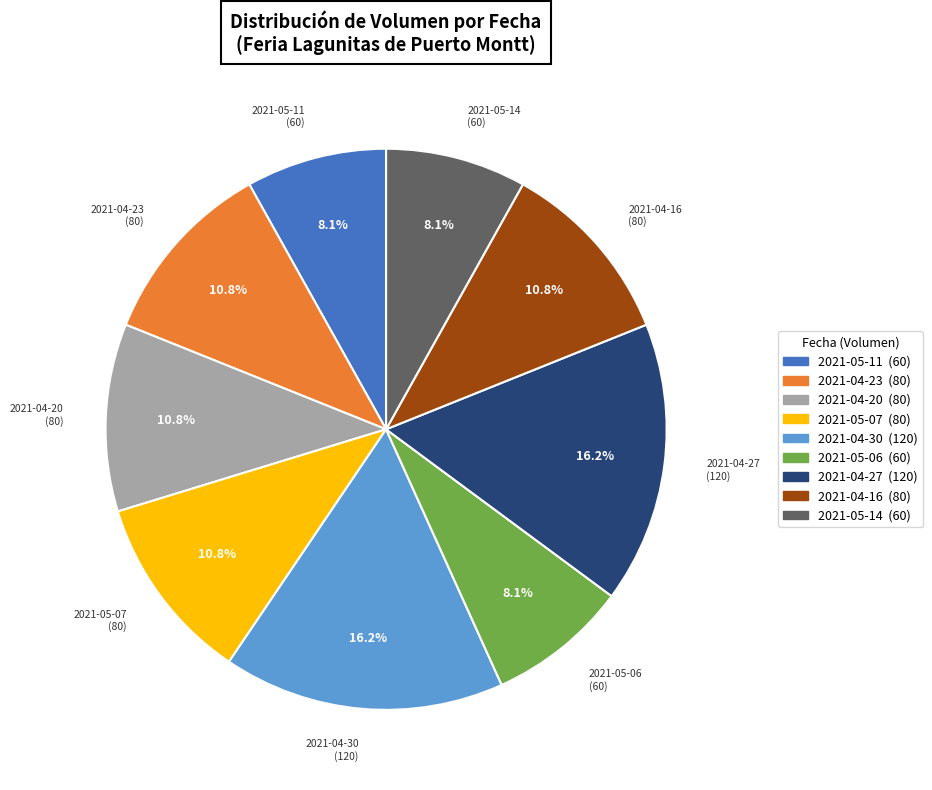

Is there any slice that represents more than half of the pie?

No